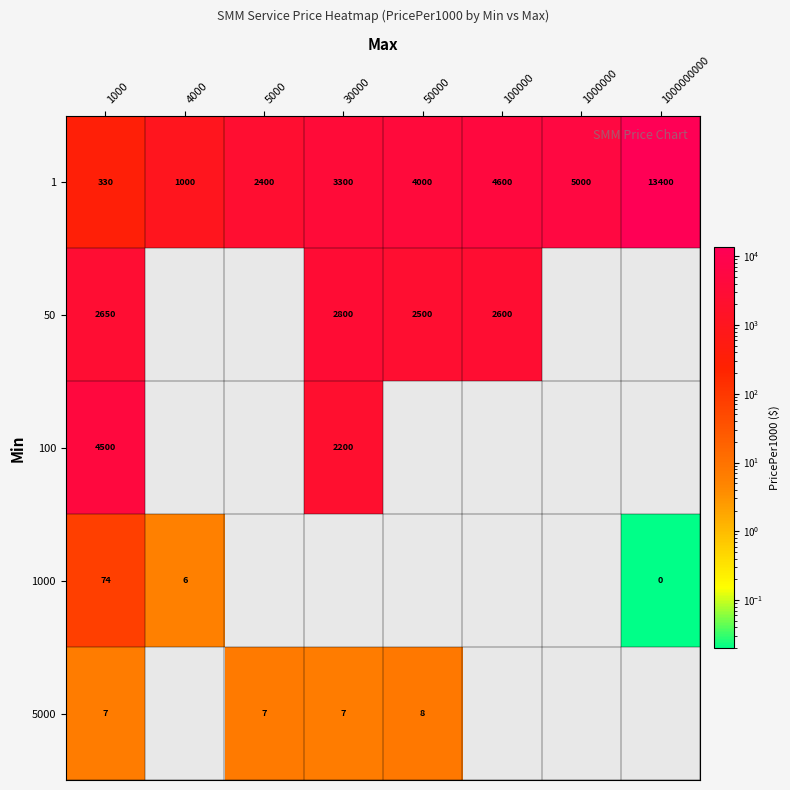

What is the sum of the 1 values at 100000 and 5000?

7000